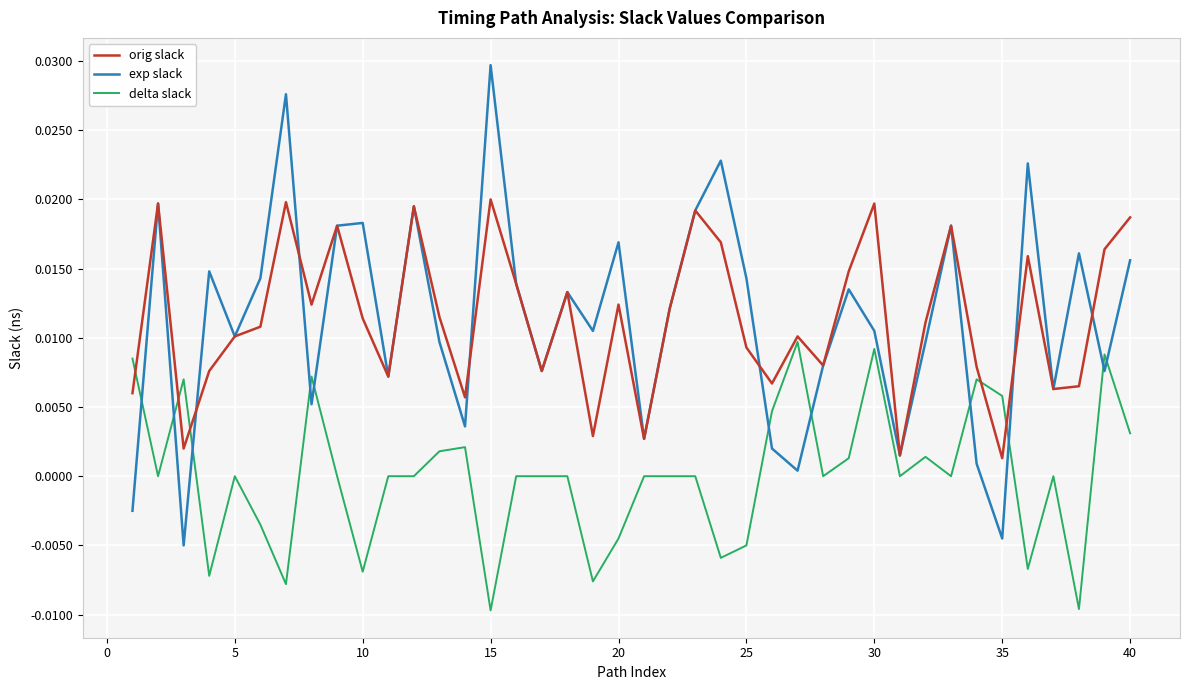

List the series in order of their peak value, lowest first.

delta slack, orig slack, exp slack